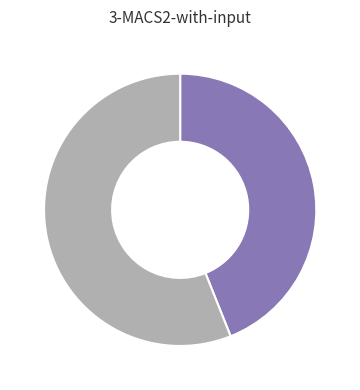

Does any single category account for the majority?

Yes